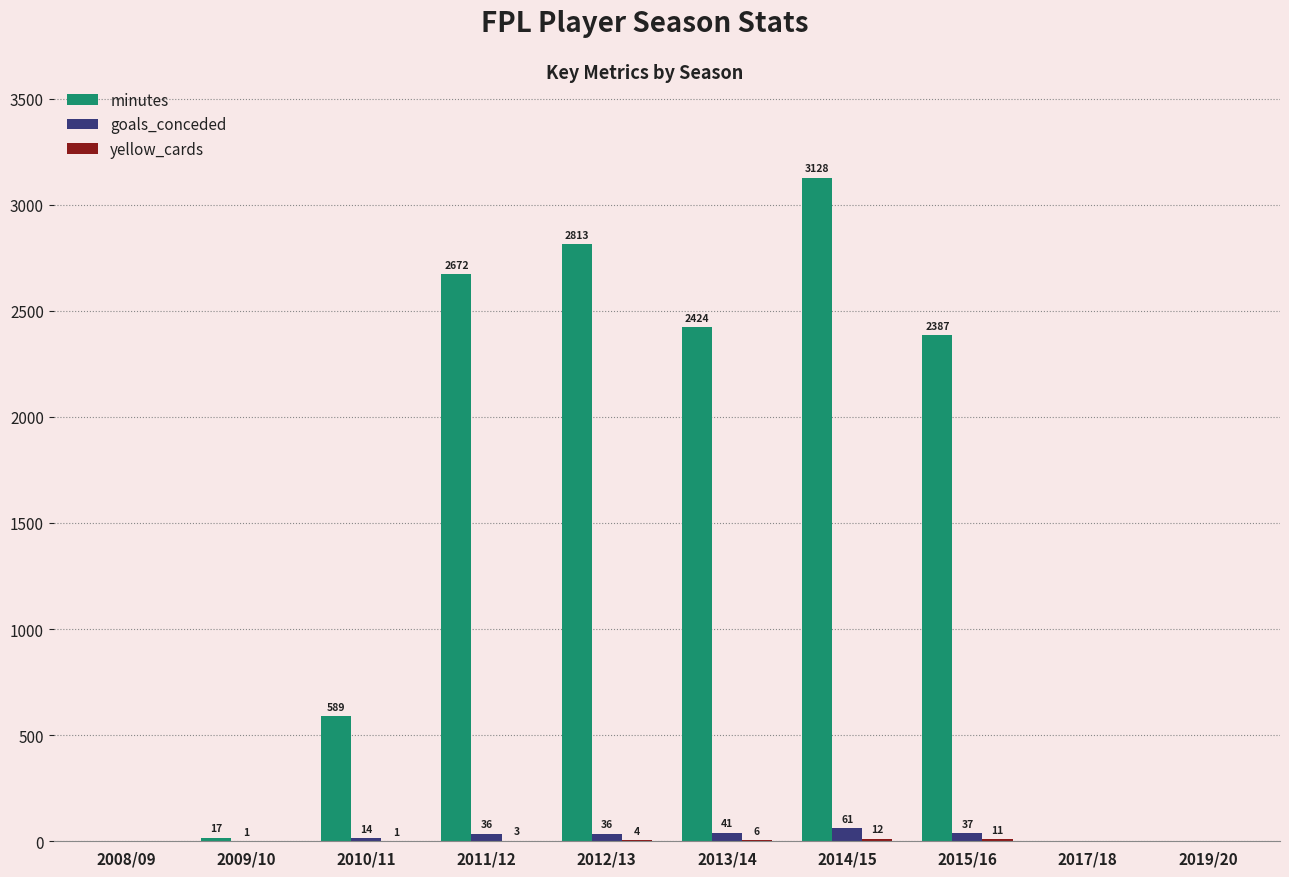

Which series changed the most between 2010/11 and 2013/14?

minutes